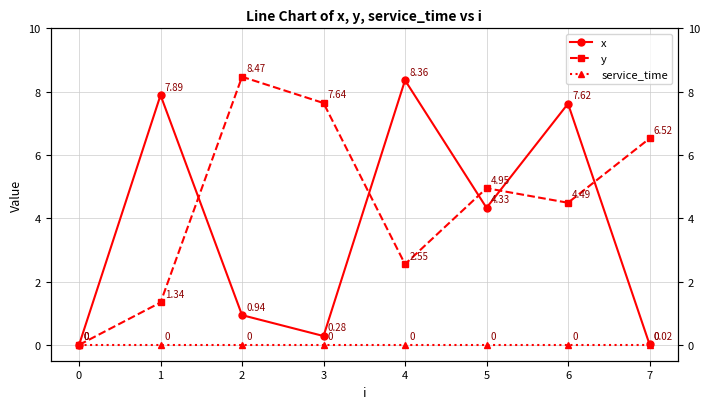

The value of y at 3 is 5.3. True or false?

False